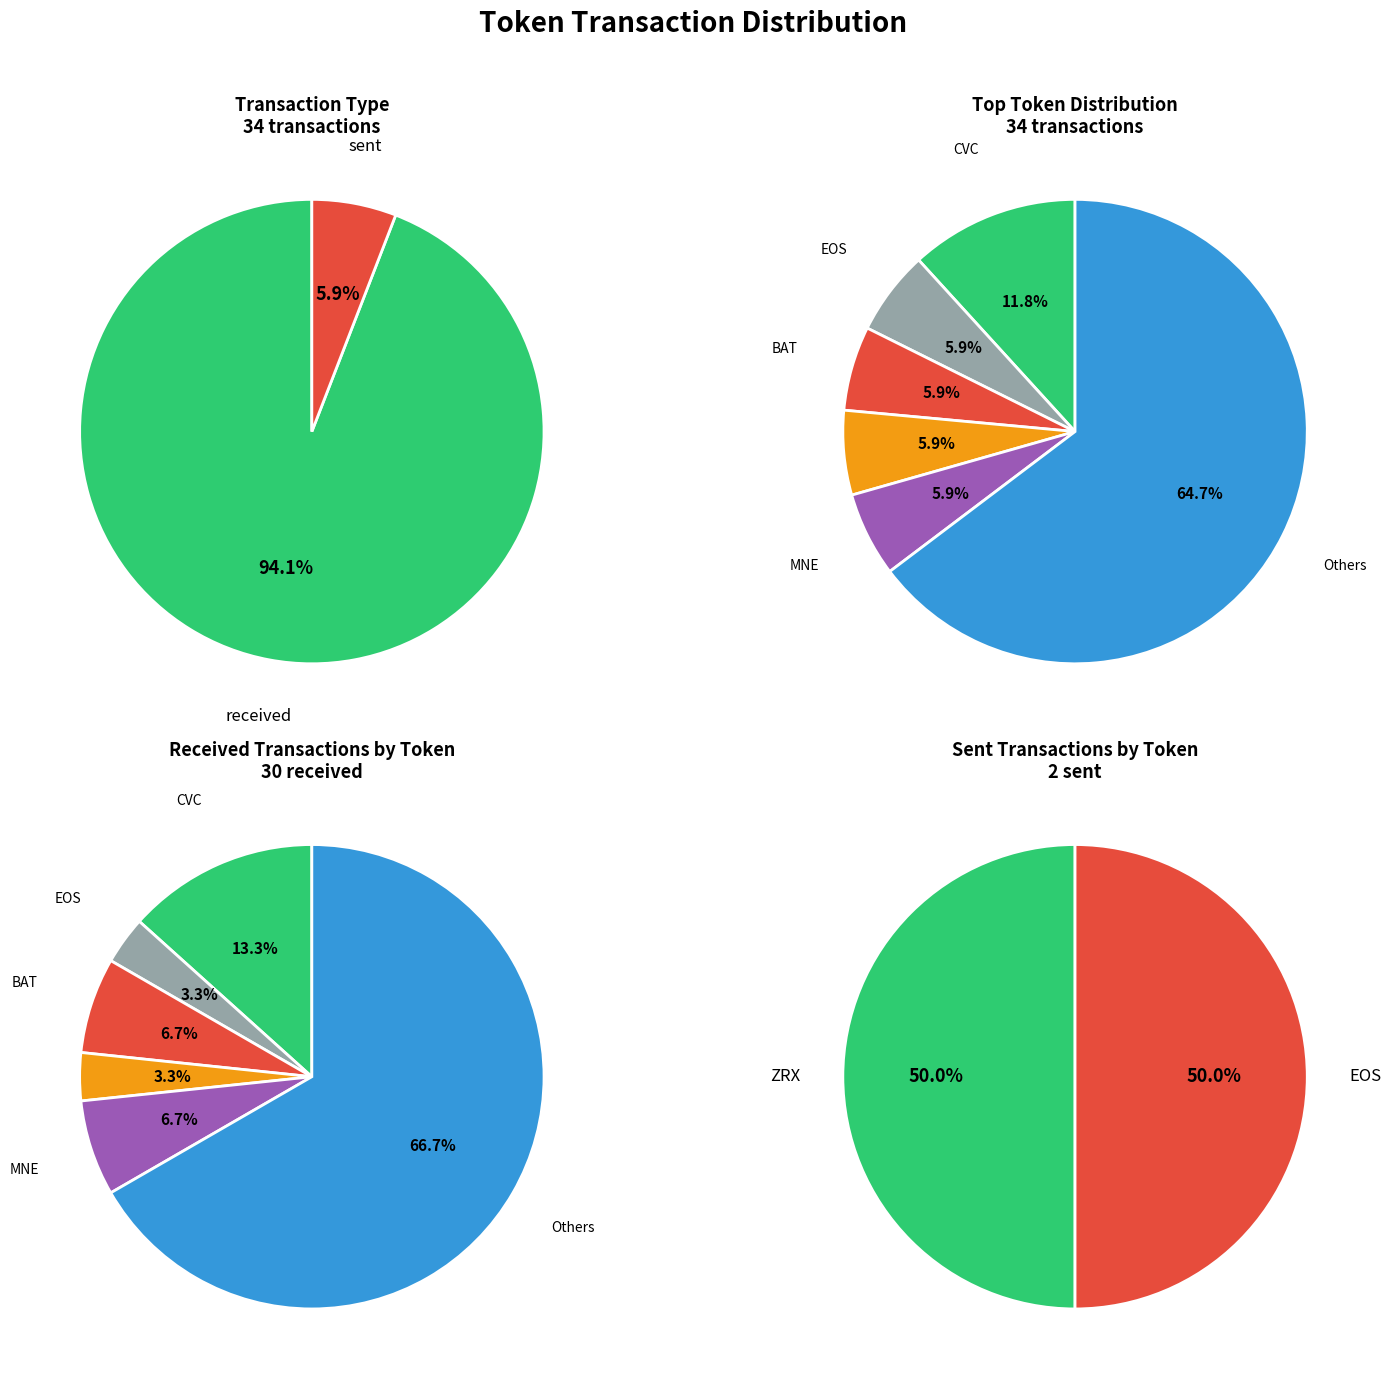

Rank the series at 0 from lowest to highest value.

sent, received